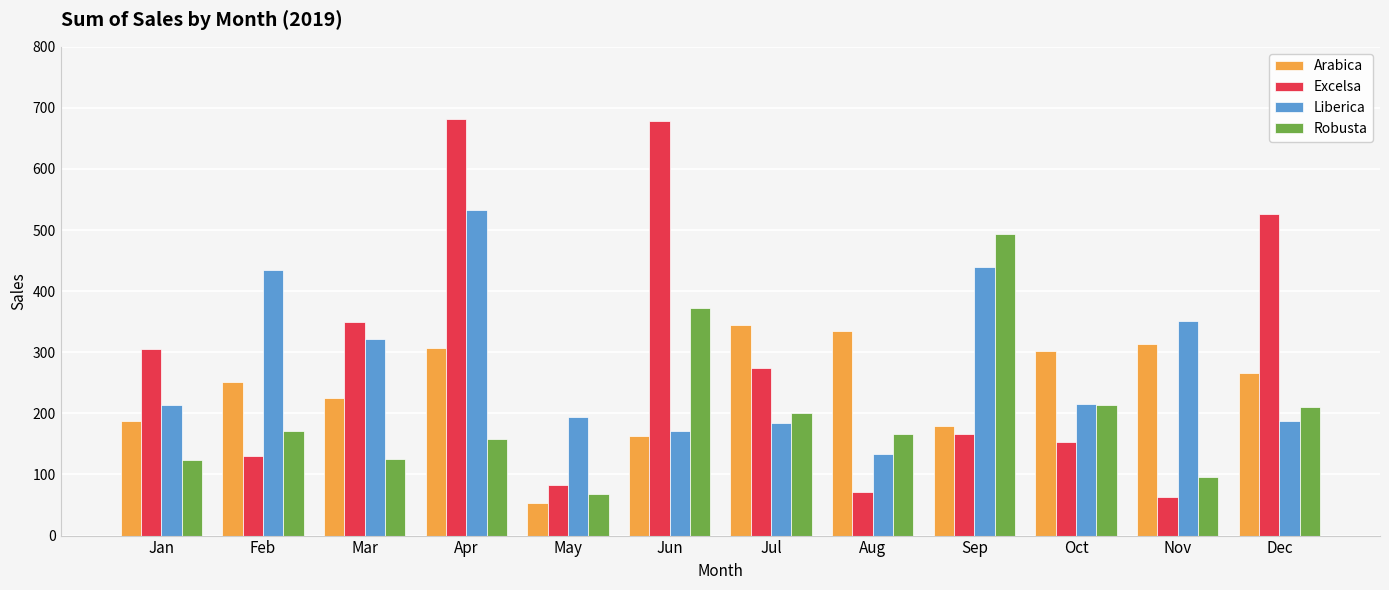

Read the Robusta value at Feb.

171.9